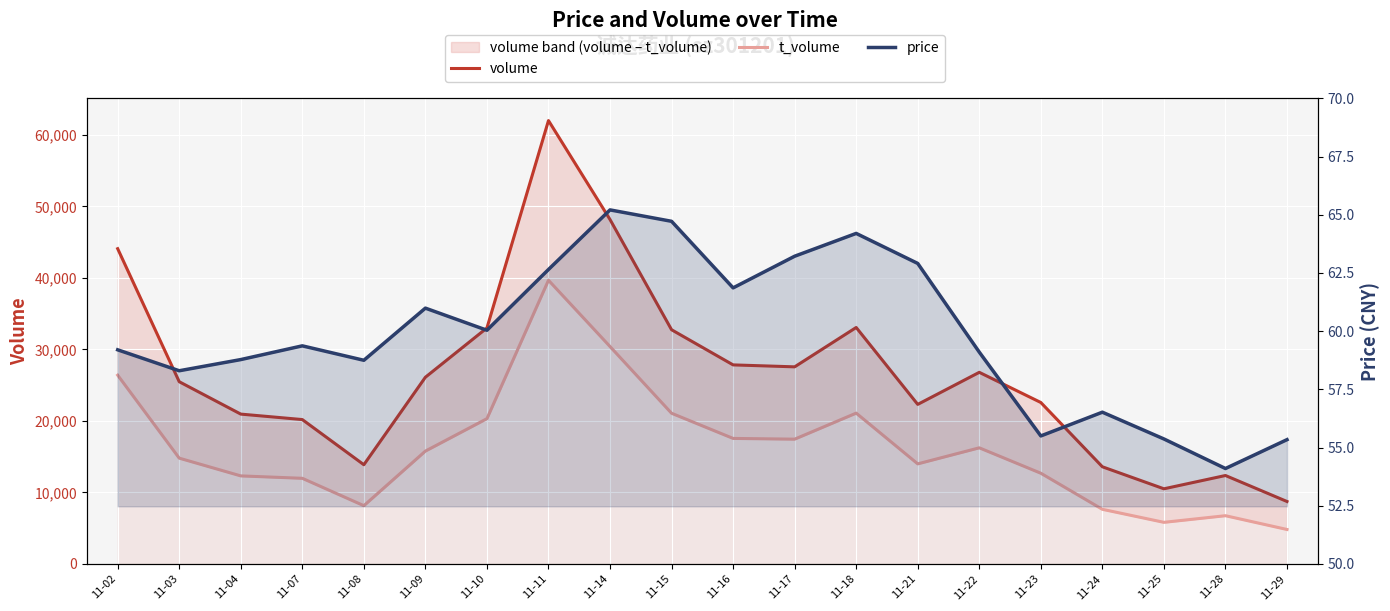

What are all the series names shown in the legend?

volume, t_volume, price